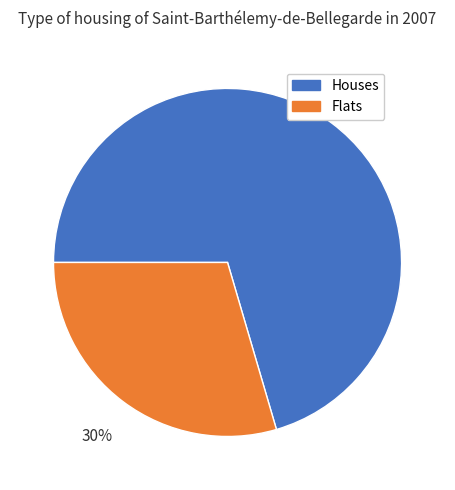

Is there any slice that represents more than half of the pie?

Yes